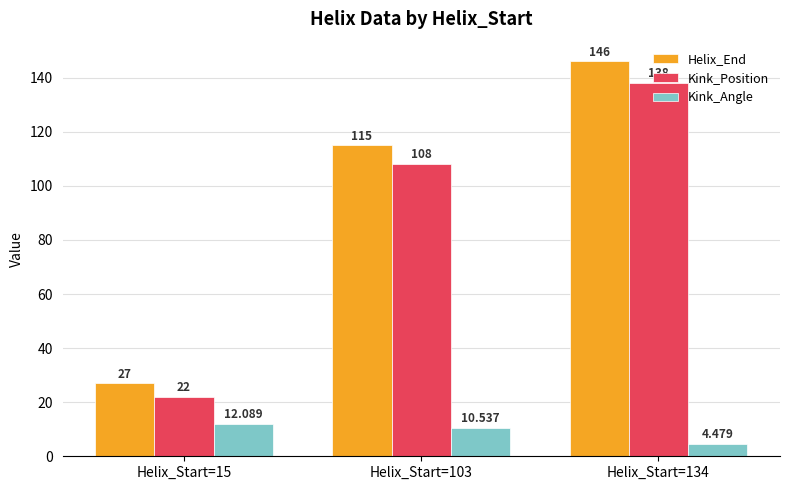

Which category has the highest value across all series?

Helix_Start=134